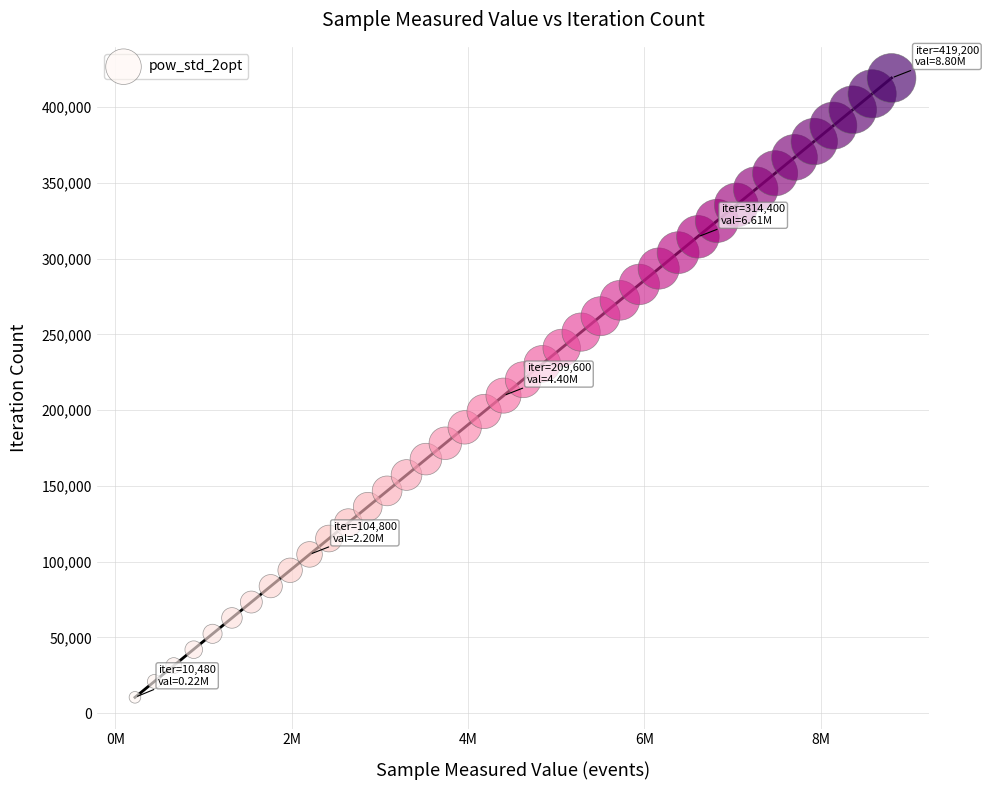

What is the range of X values (max minus min)?

8583120